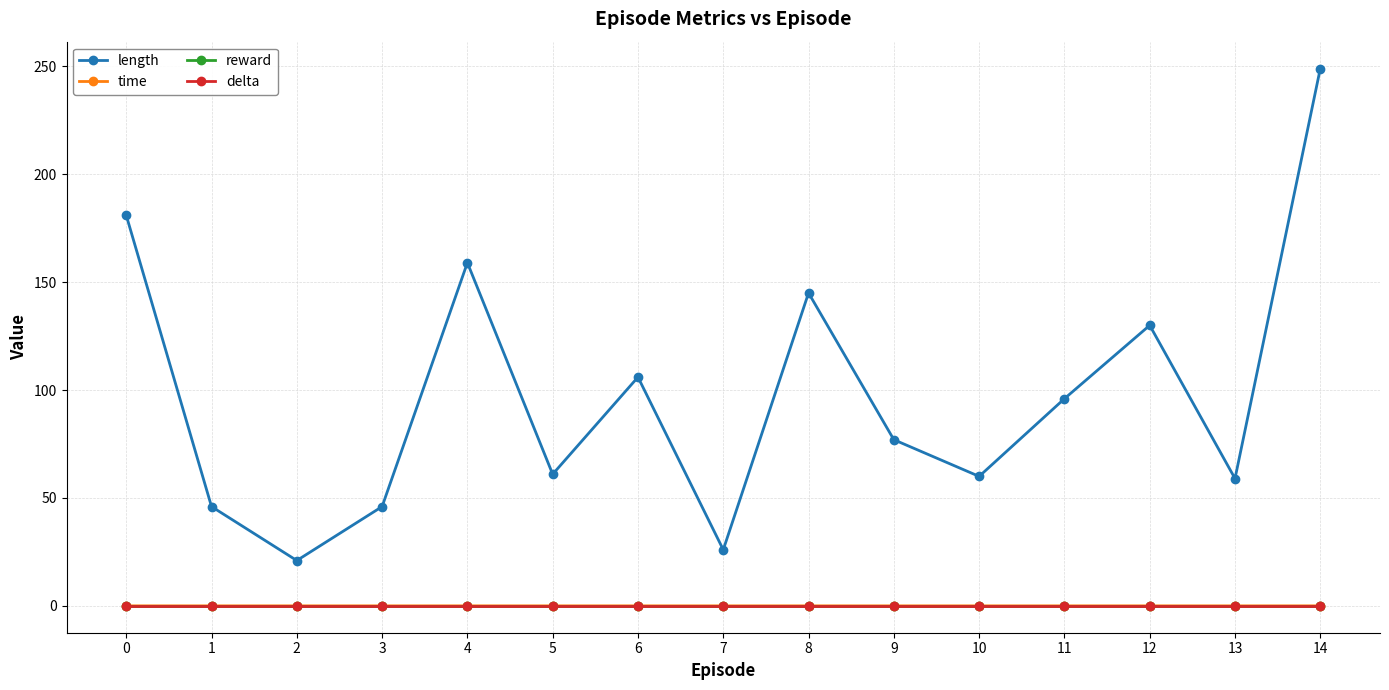

List the series in order of their peak value, lowest first.

reward, delta, time, length